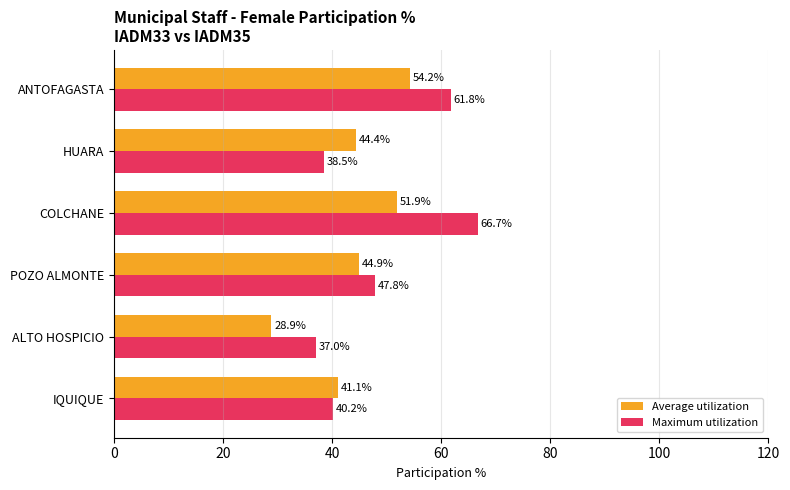

Which category has the lowest value across all series?

ALTO HOSPICIO